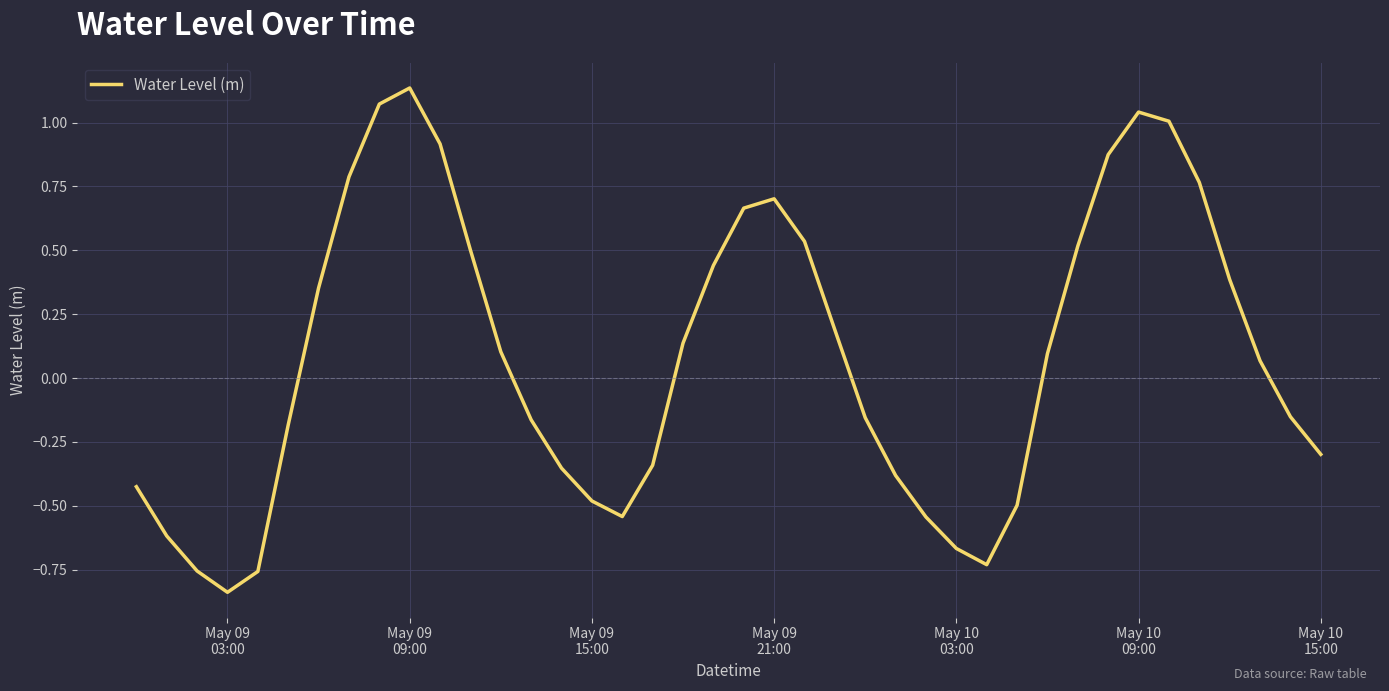

How many interior local valleys (lower than both neighbors) does the data have?

3